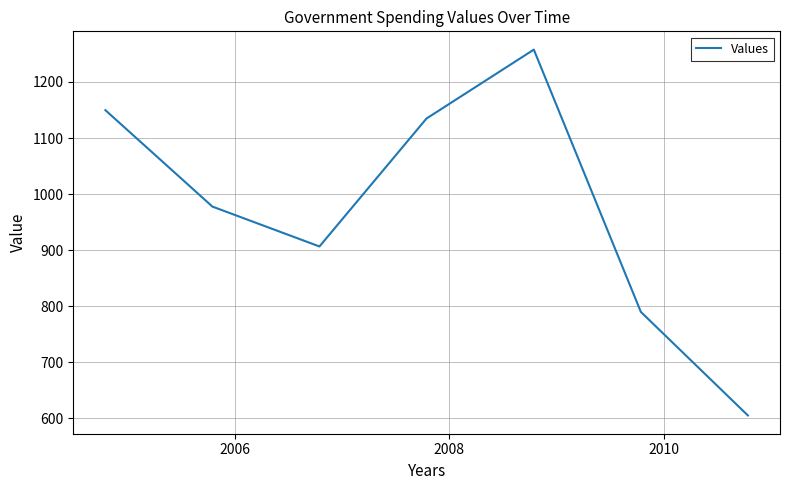

What is the minimum value shown in the chart?

605.4